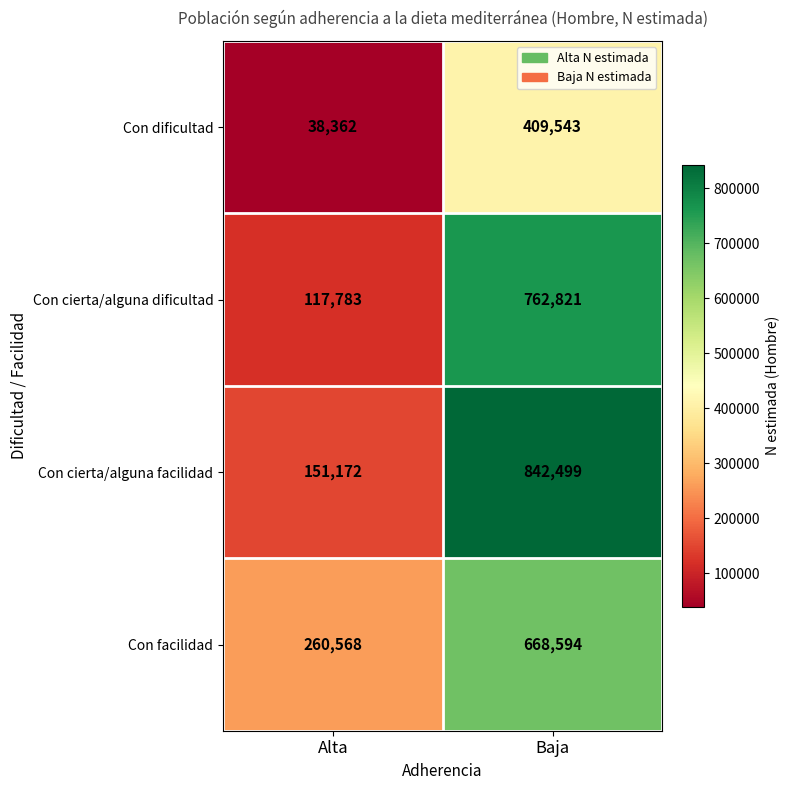

How many distinct data groups are displayed?

4